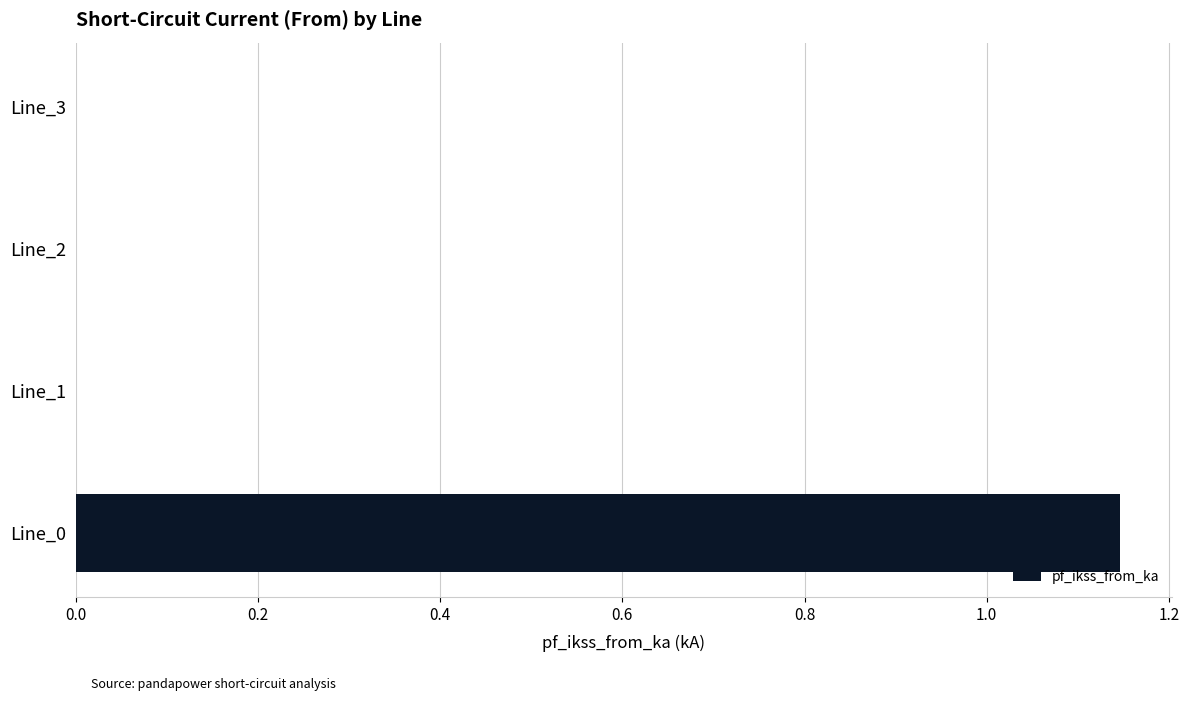

True or false: the data shows 0.0 at Line_1.

True